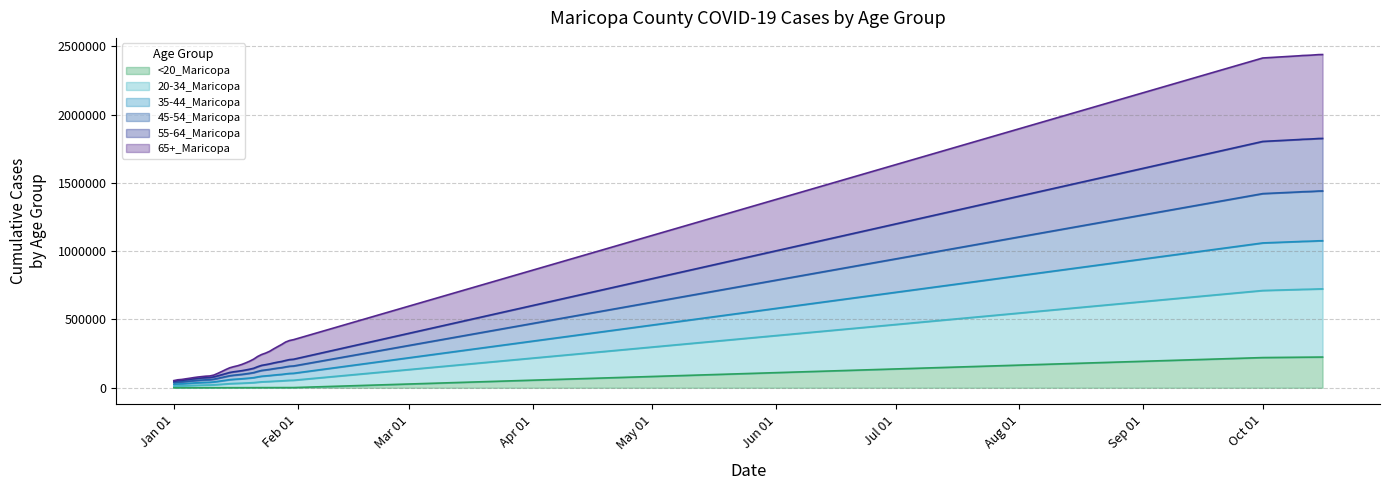

What are all the series names shown in the legend?

<20_Maricopa, 20-34_Maricopa, 35-44_Maricopa, 45-54_Maricopa, 55-64_Maricopa, 65+_Maricopa